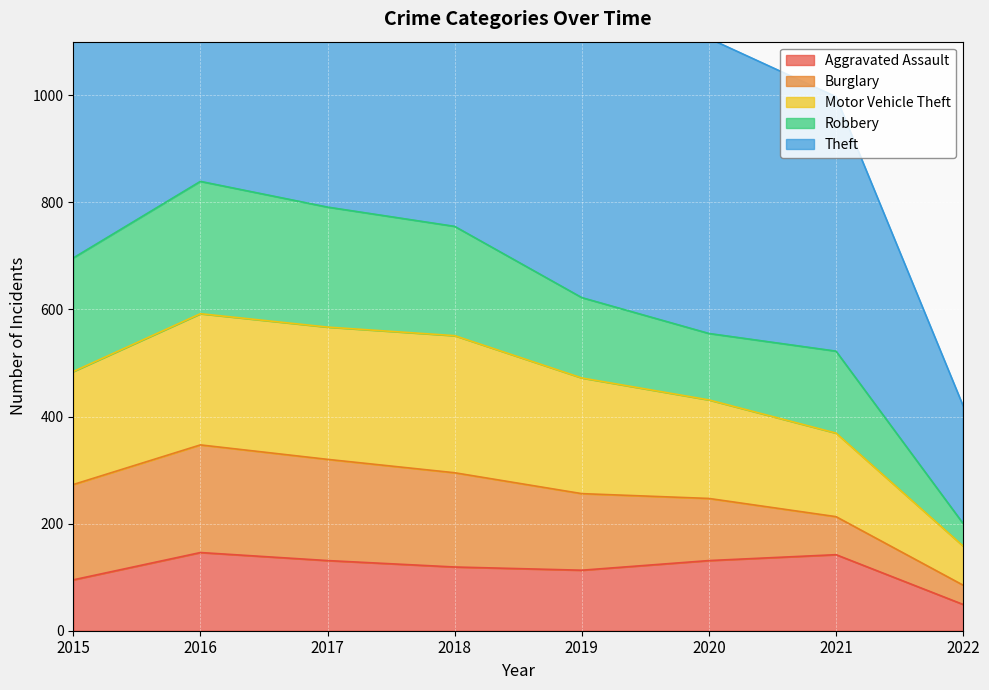

What is the difference between the Aggravated Assault values at 2019 and 2020?

18